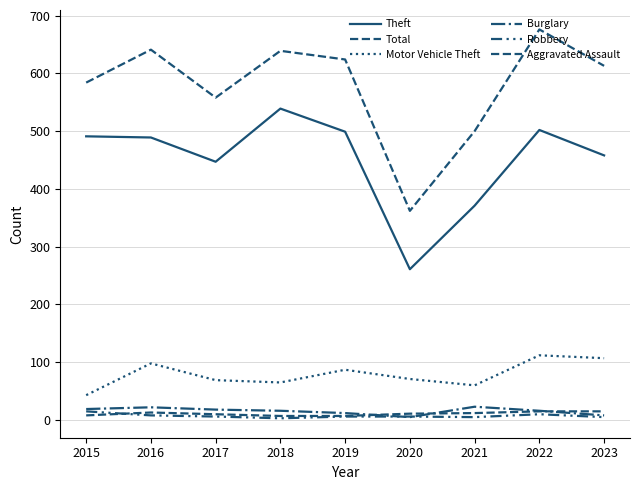

Does the chart have visible grid lines?

Yes